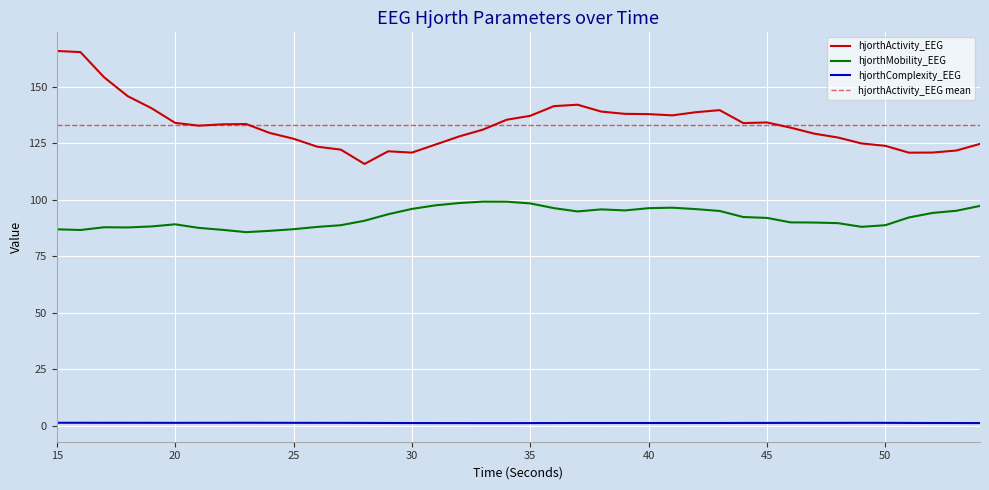

What is the average value of the hjorthActivity_EEG series?

133.2